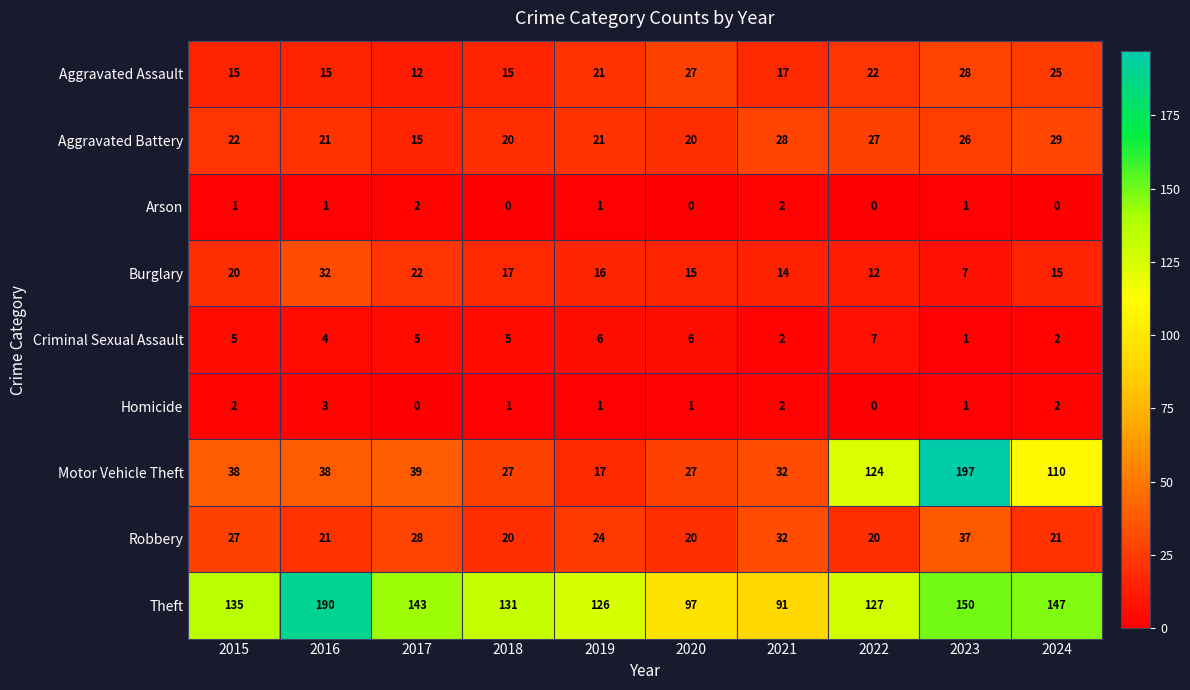

What is the difference between the Aggravated Assault values at 2017 and 2022?

10